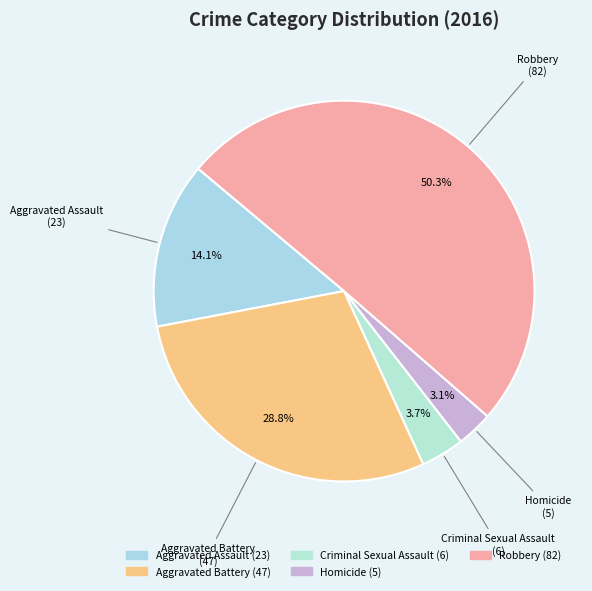

Which slice is the smallest?

Homicide